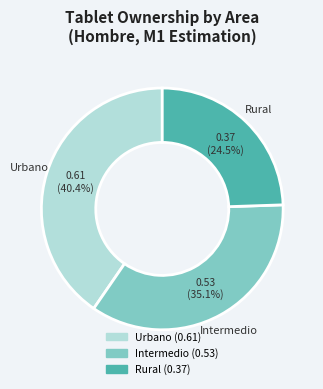

Does any single category account for the majority?

No